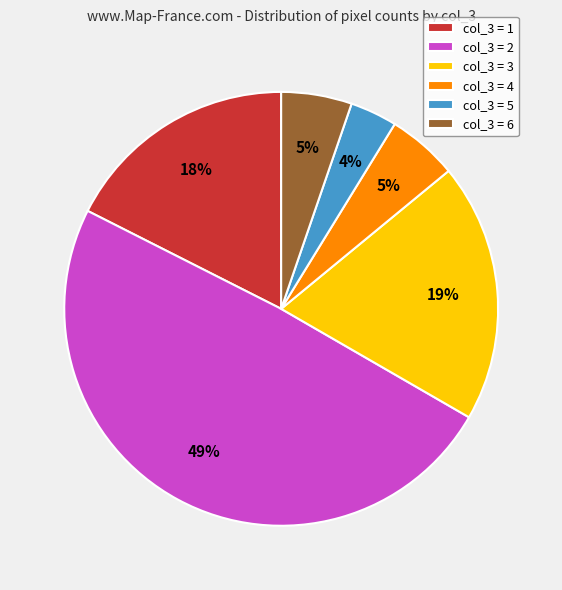

To the nearest percent, what percentage of the pie is col_3 = 6?

5%